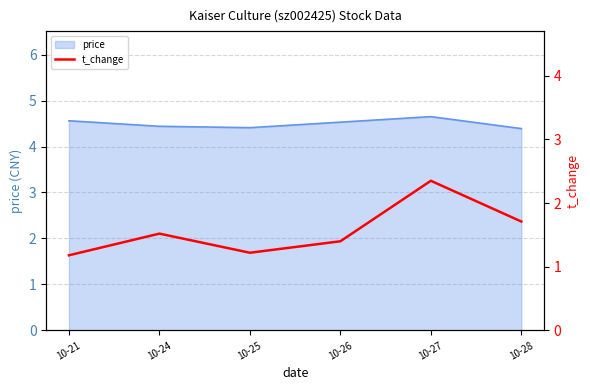

What is the minimum value for price?

4.4